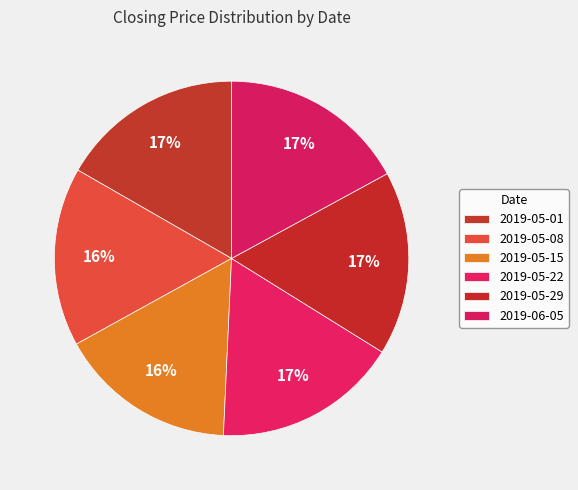

Which slice is the largest?

2019-06-05